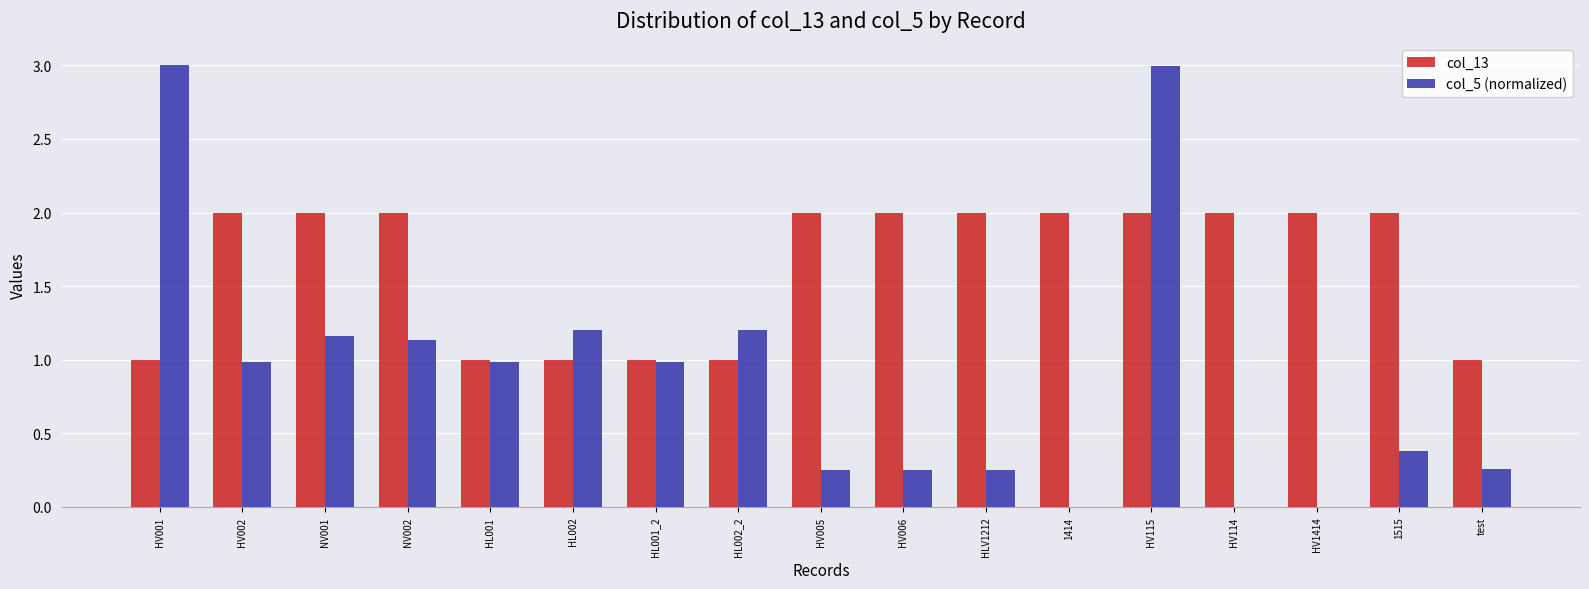

How many groups of bars are there?

17